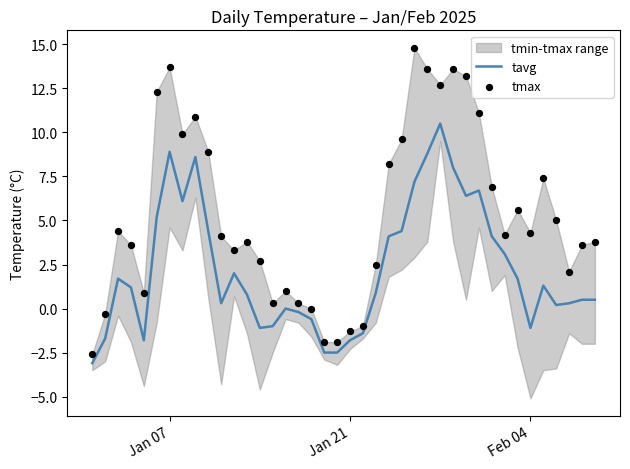

The value of tavg at Jan 21 is -1.8. True or false?

True